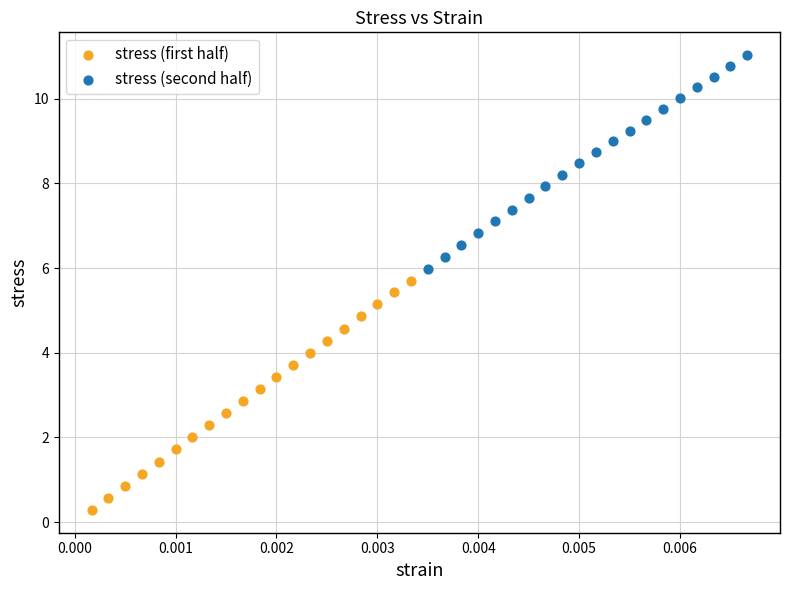

Which series has the largest Y range (max minus min)?

stress (first half)